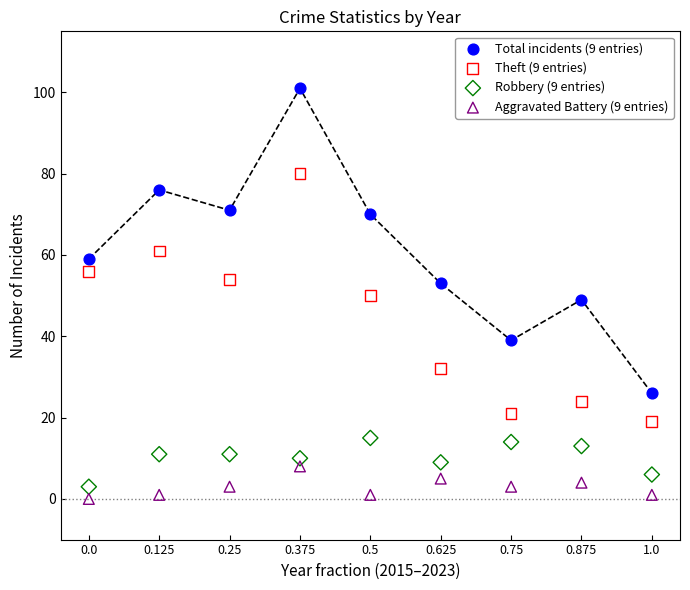

Across all data points, what is the range of Y values (max minus min)?

101